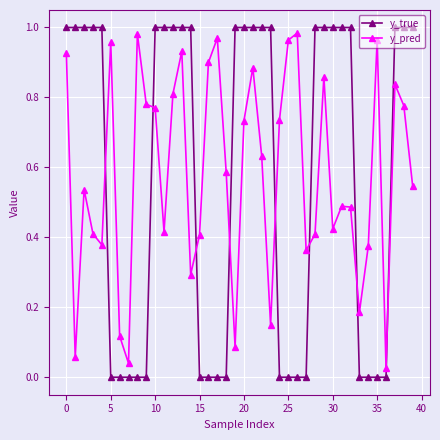

What is the sum of all y_true values?

23.0